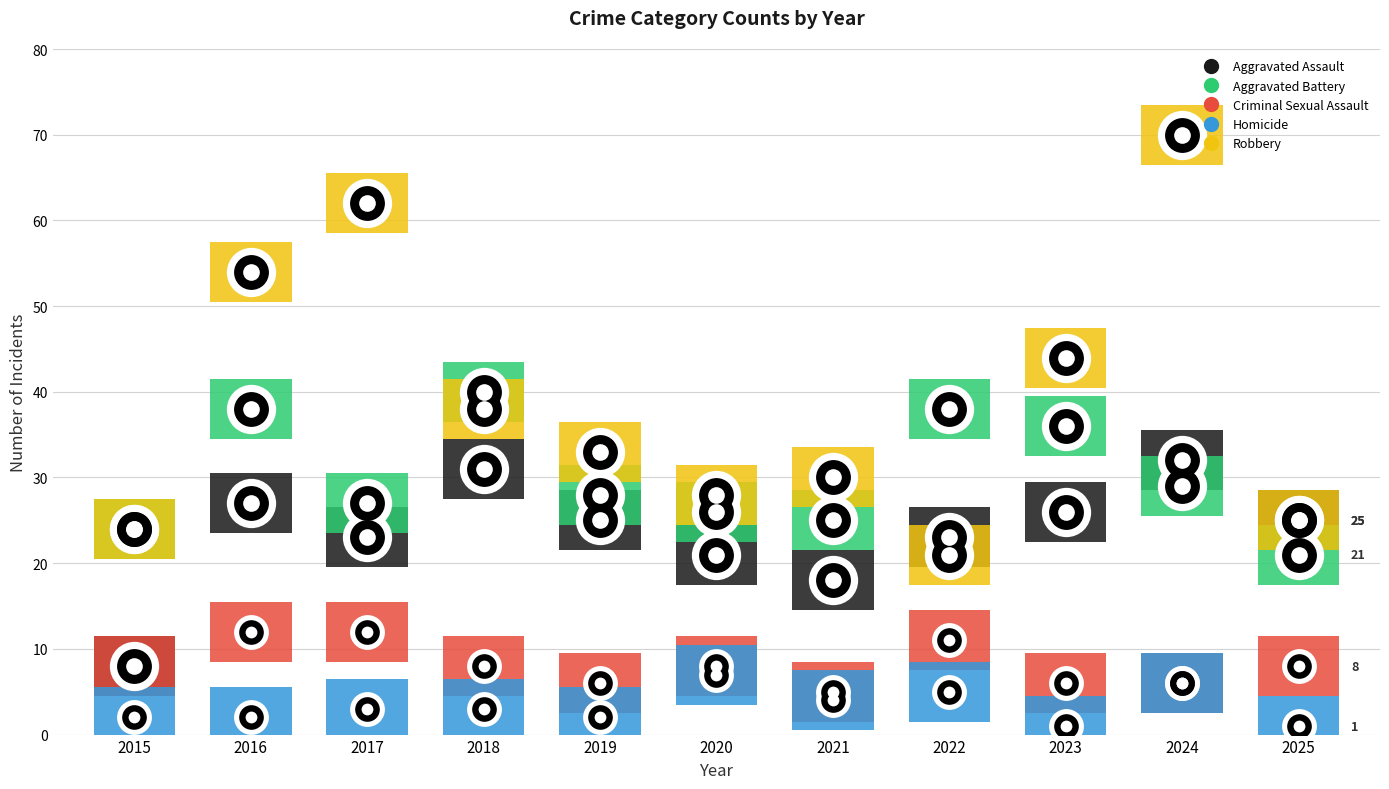

What is the total value across all series at 2024?

143